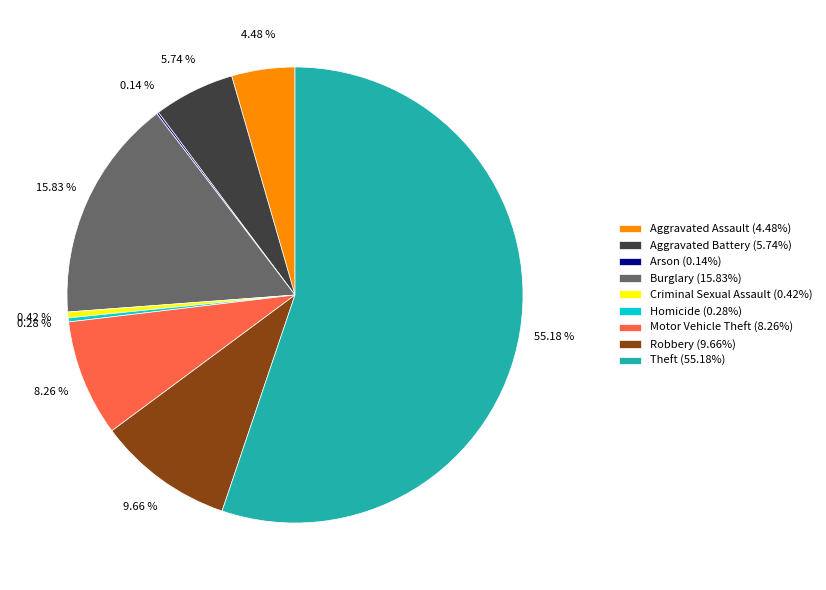

To the nearest percent, what percentage of the pie is Aggravated Battery?

6%